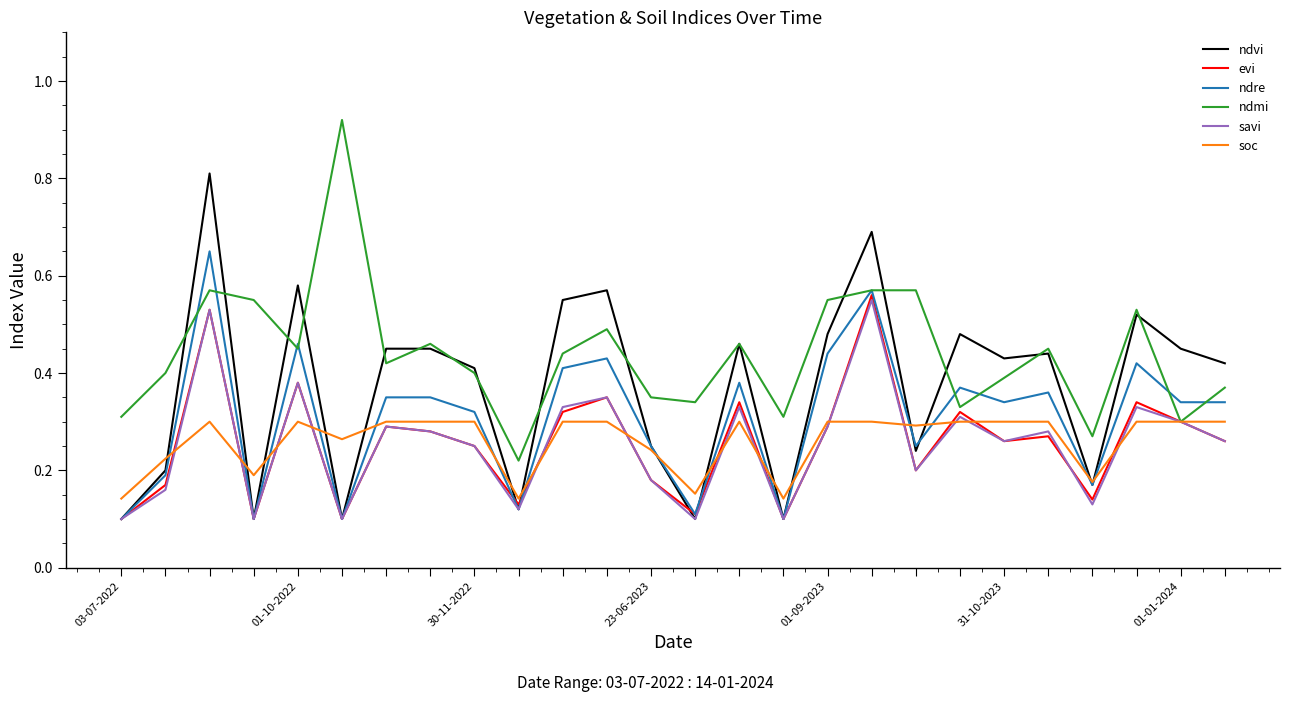

Is it true that soc equals 0.2 at 01-09-2023?

False